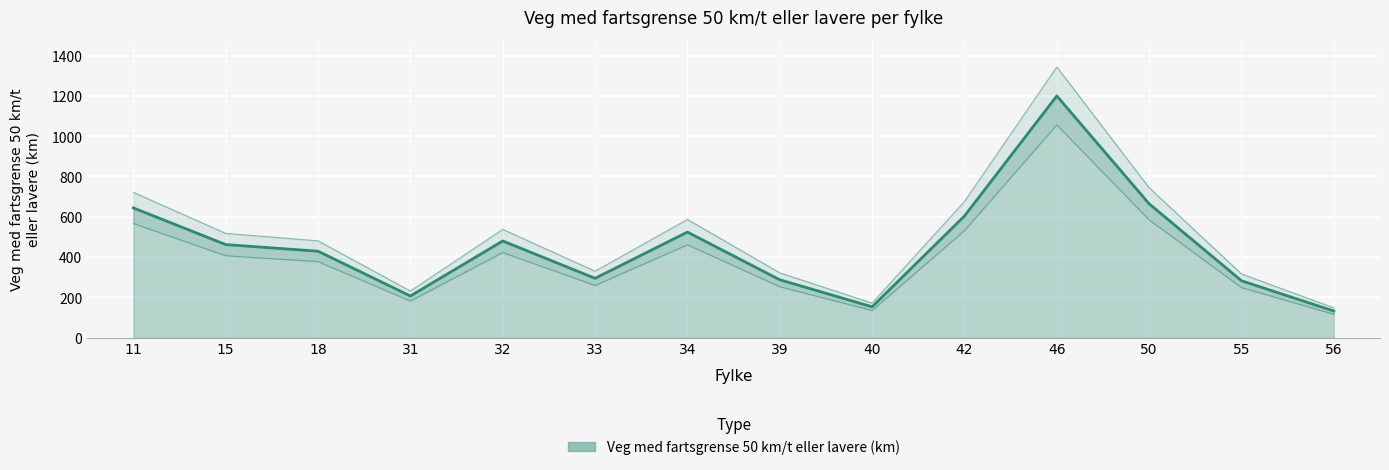

What is the minimum value shown in the chart?

132.4